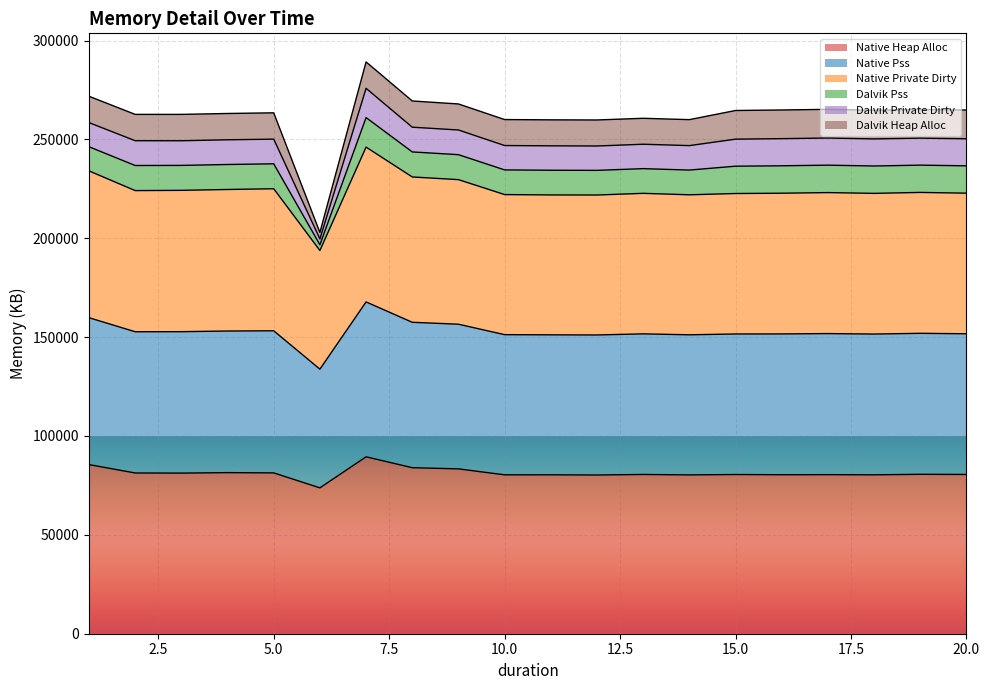

True or false: Native Pss and Native Heap Alloc cross at least once.

False